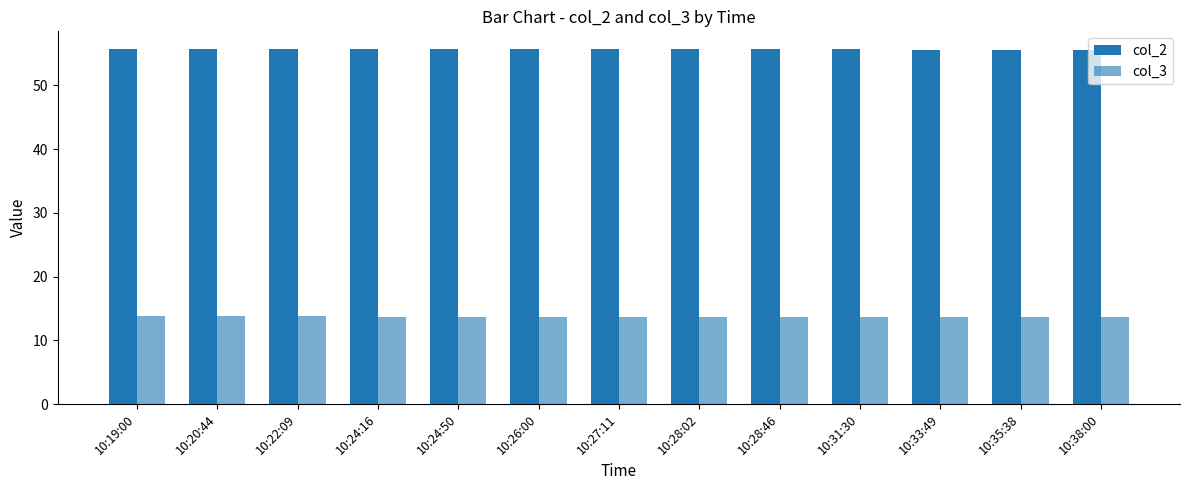

What is the difference between the maximum and second lowest values in the col_3 series?

0.1